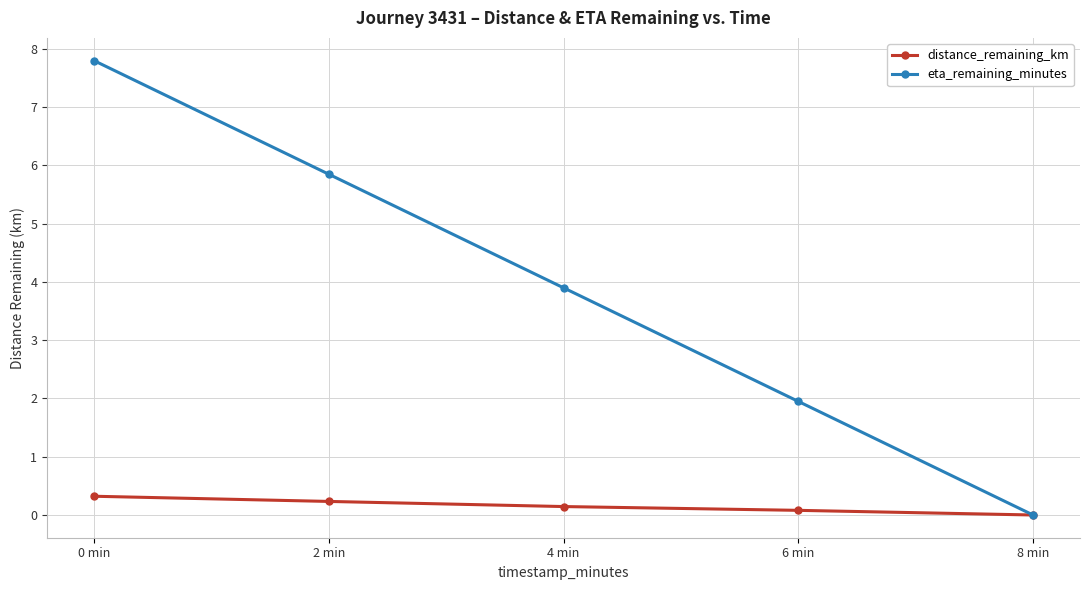

Is it true that eta_remaining_minutes equals 2.8 at 6 min?

False